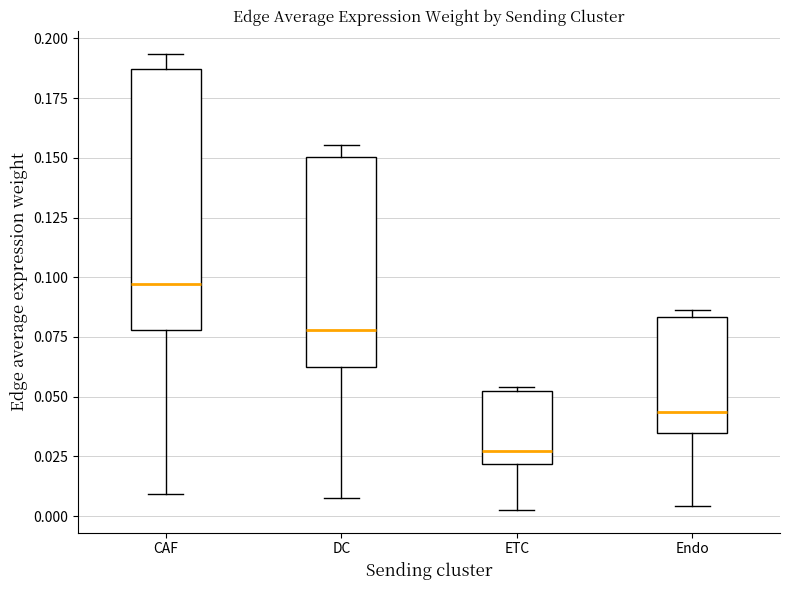

Reading left to right, read every box against the y-axis: the position of its median line, the range the box covers, and the ends of its whiskers. The values are not printed on the chart, so give them approximately, as read against the axis.

CAF: median 0.095, box 0.080 to 0.185, whiskers 0.010 to 0.195
DC: median 0.080, box 0.065 to 0.150, whiskers 0.010 to 0.155
ETC: median 0.025, box 0.020 to 0.050, whiskers 0.005 to 0.055
Endo: median 0.045, box 0.035 to 0.085, whiskers 0.005 to 0.085 (just above the box's upper edge)